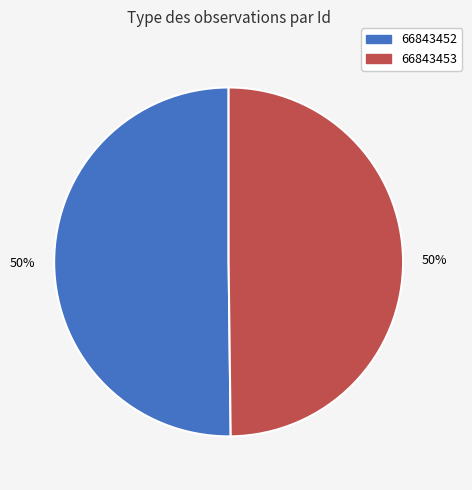

To the nearest percent, what is the average slice percentage?

50%